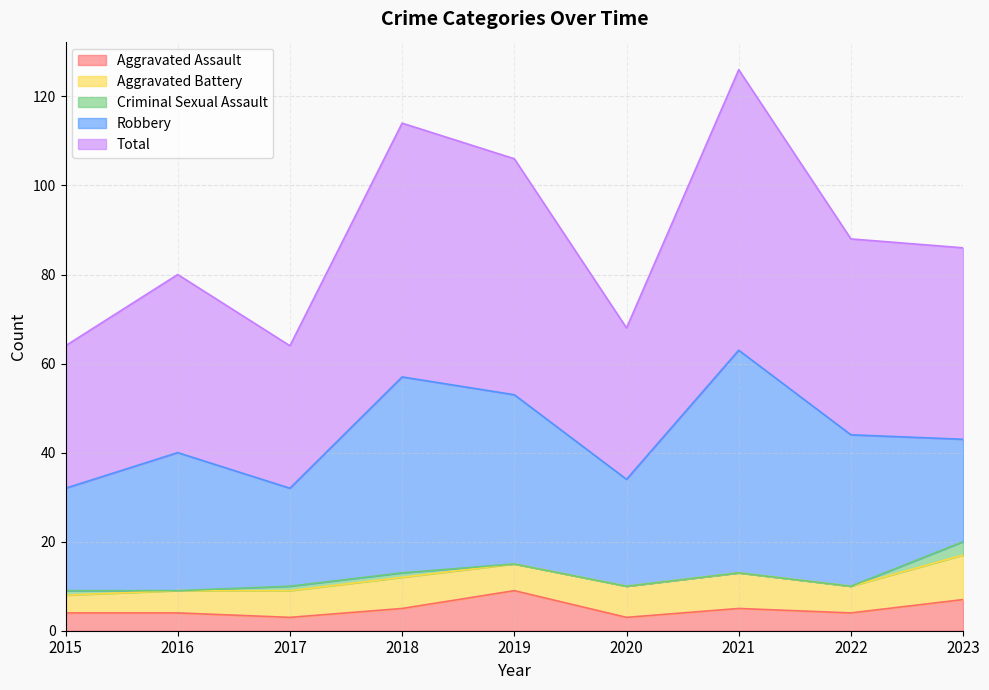

What is the sum of all Robbery values?

289